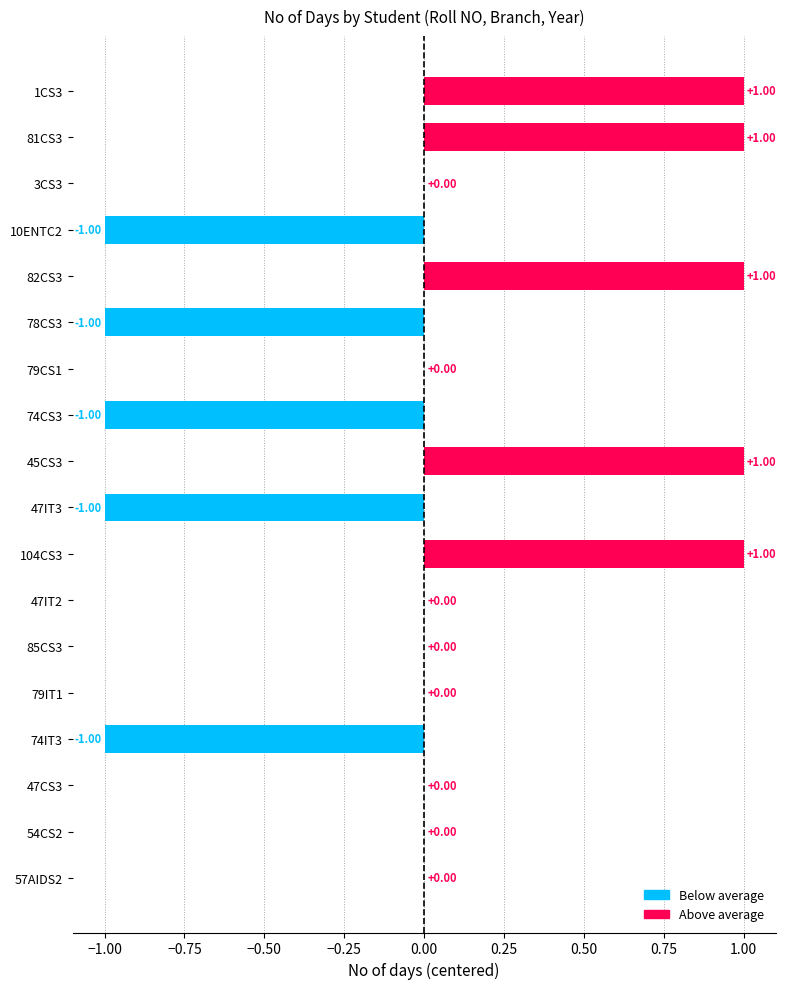

How many data points does each series have?

18